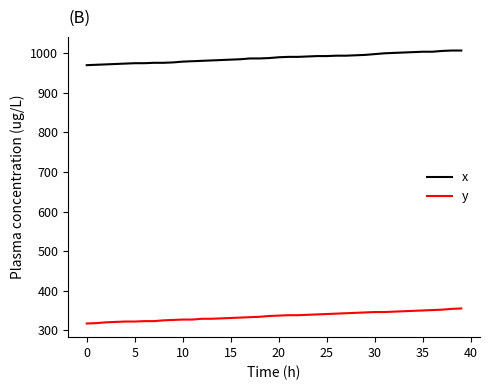

Which series has the largest total across all categories?

x